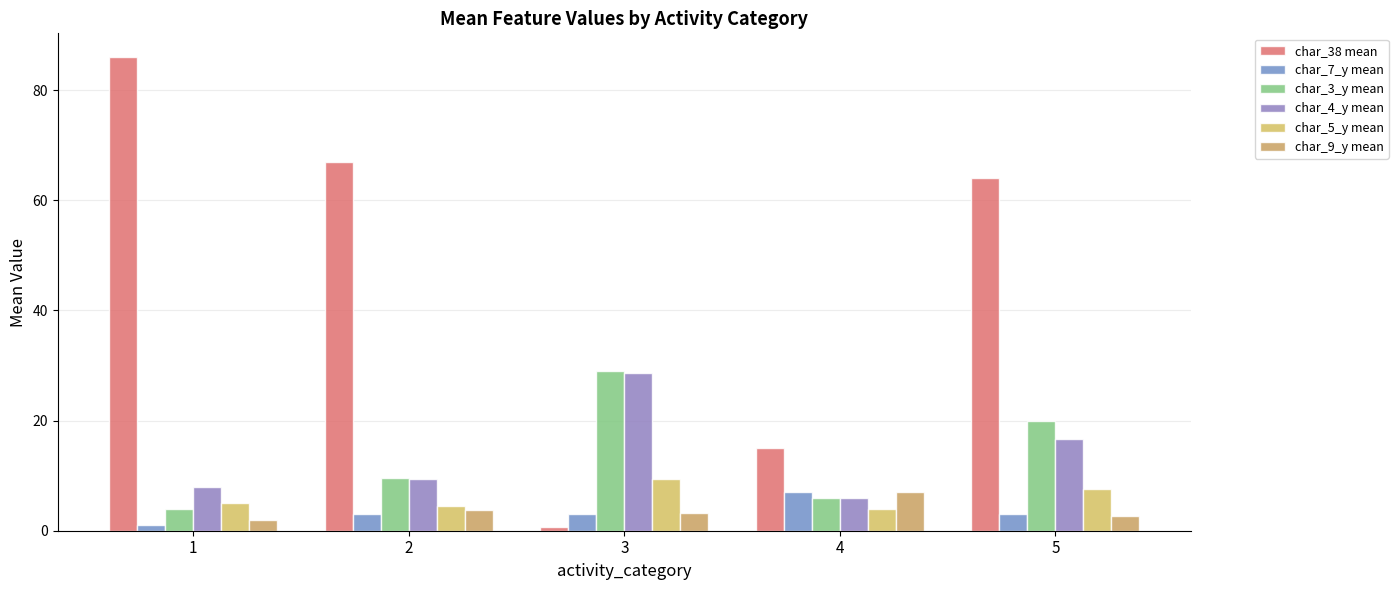

Are the bars horizontal?

No